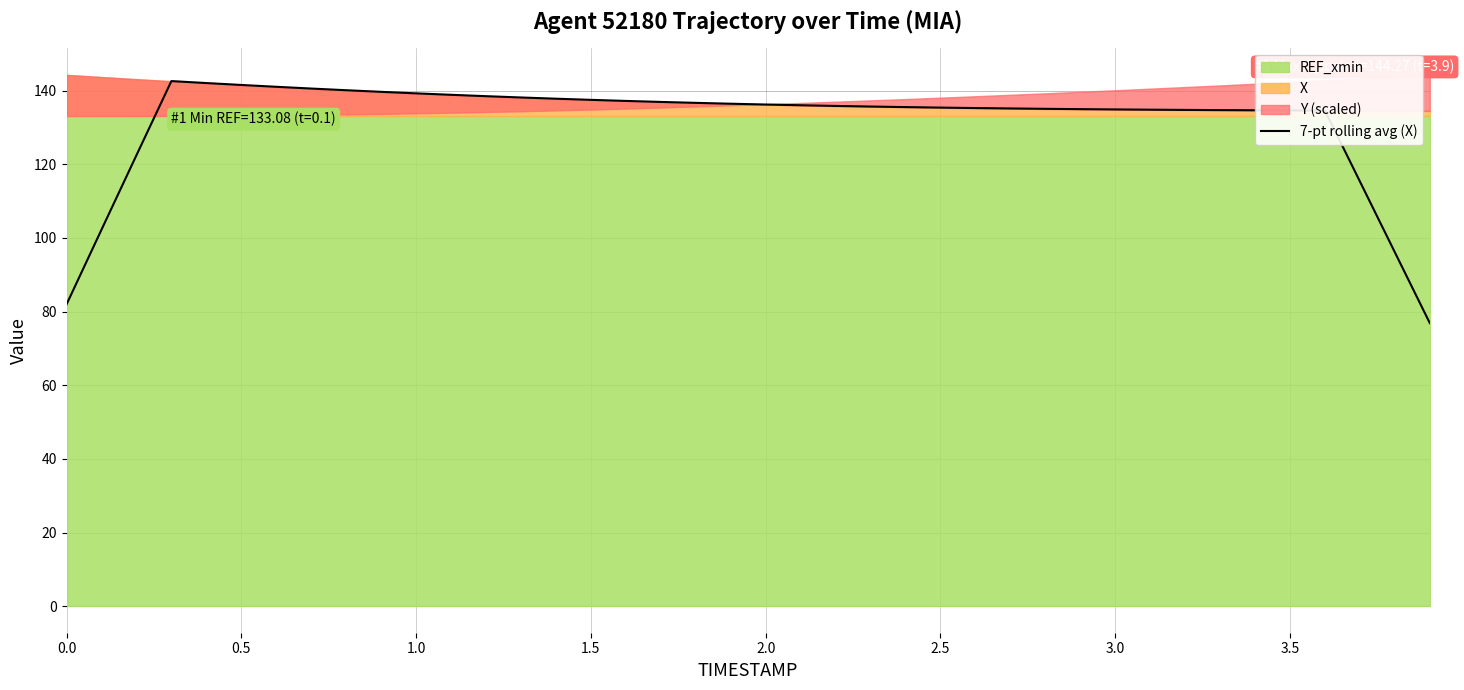

What is the maximum value for 7-pt rolling avg (X)?

142.6